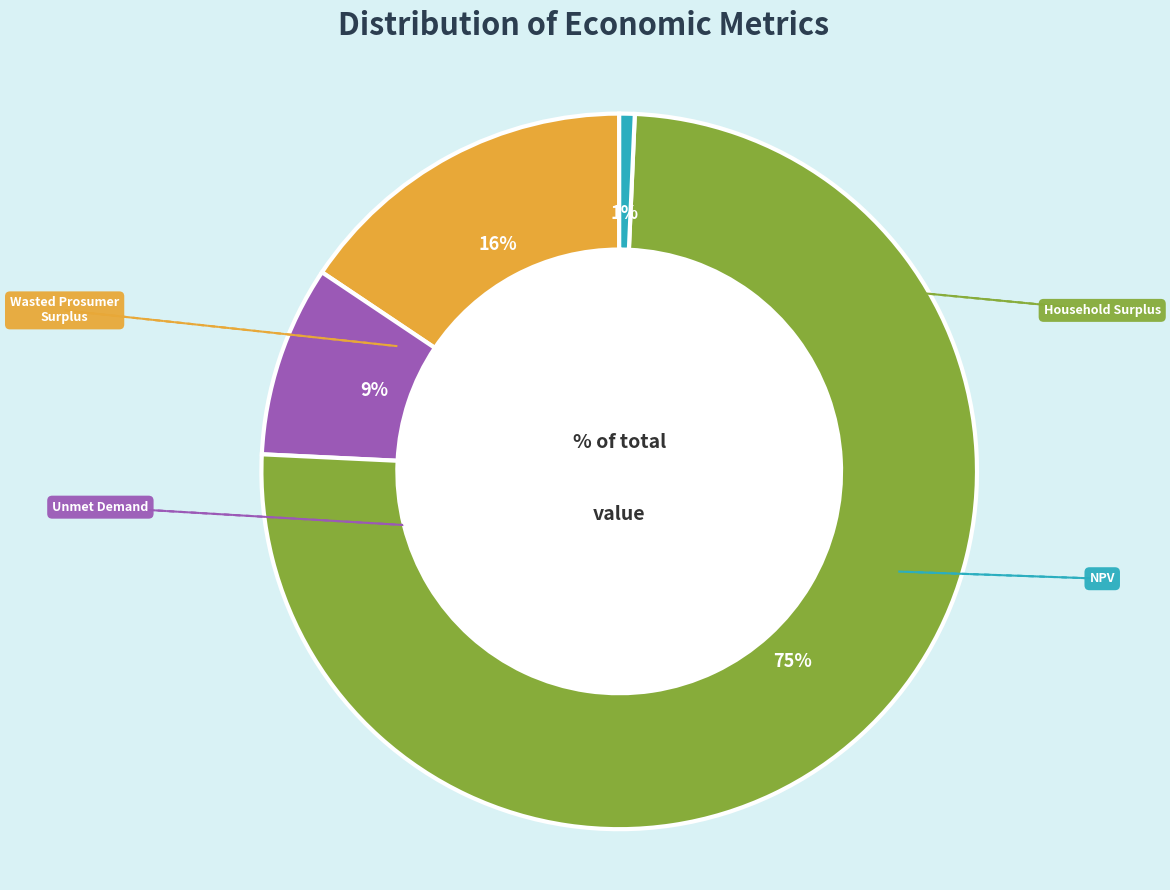

To the nearest percent, what is the average slice percentage?

25%